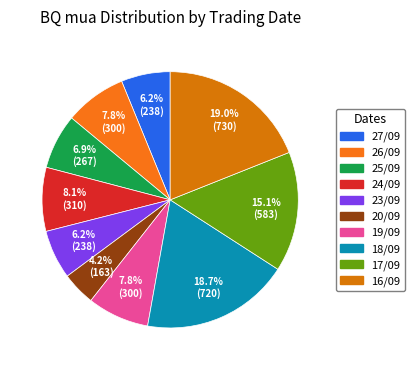

How many segments does this pie chart have?

10